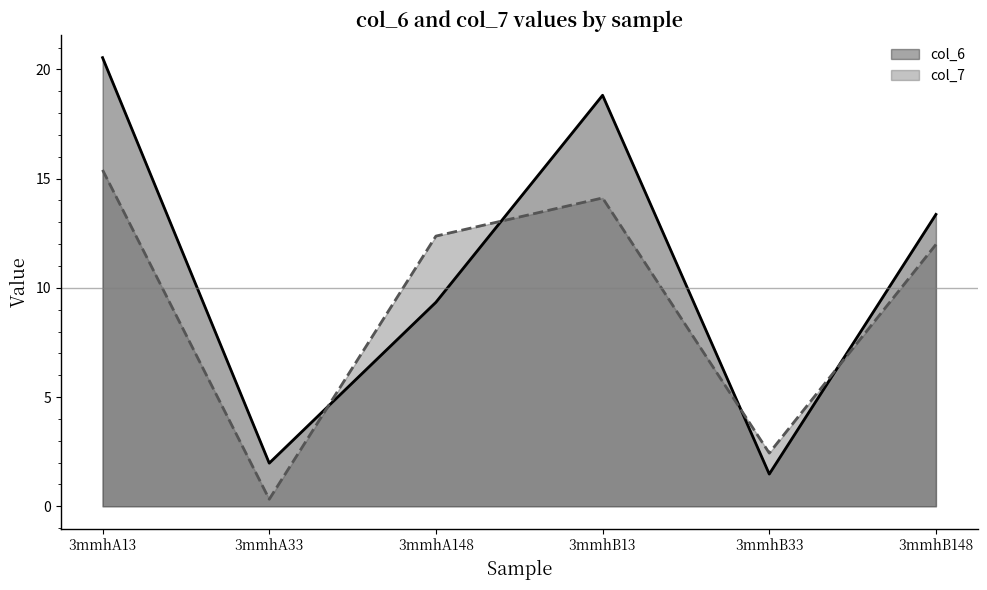

Where is the first local minimum for col_7?

3mmhA33